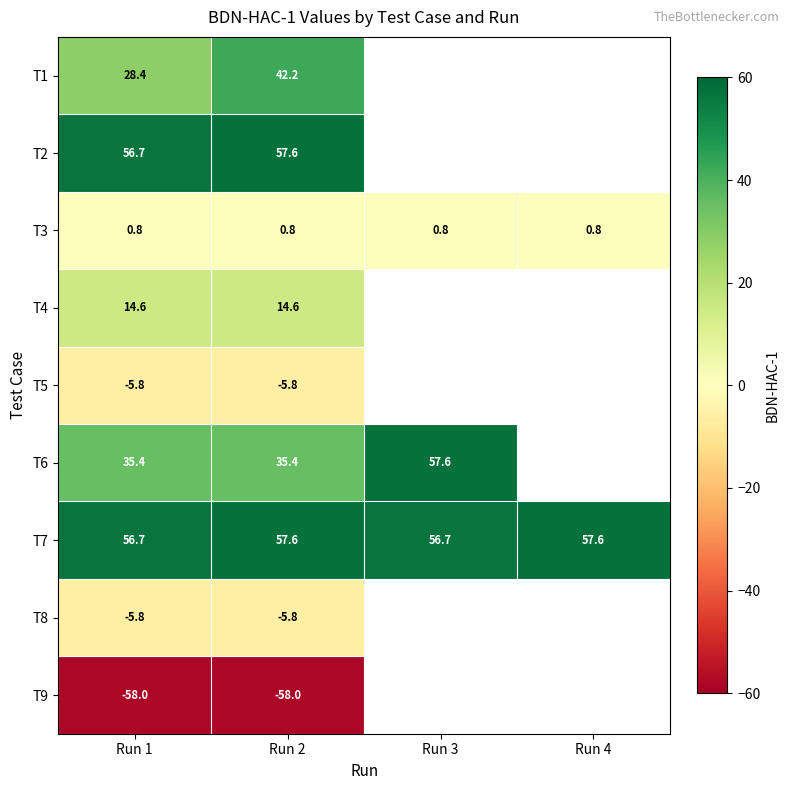

Which series changed the most between Run 1 and Run 2?

T1